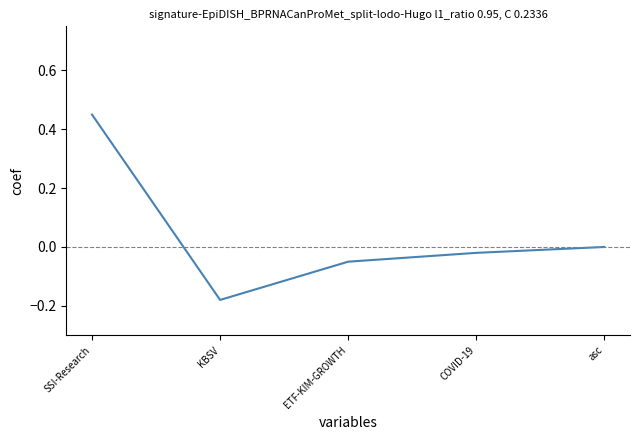

Is it true that the value at COVID-19 is -0.0?

True